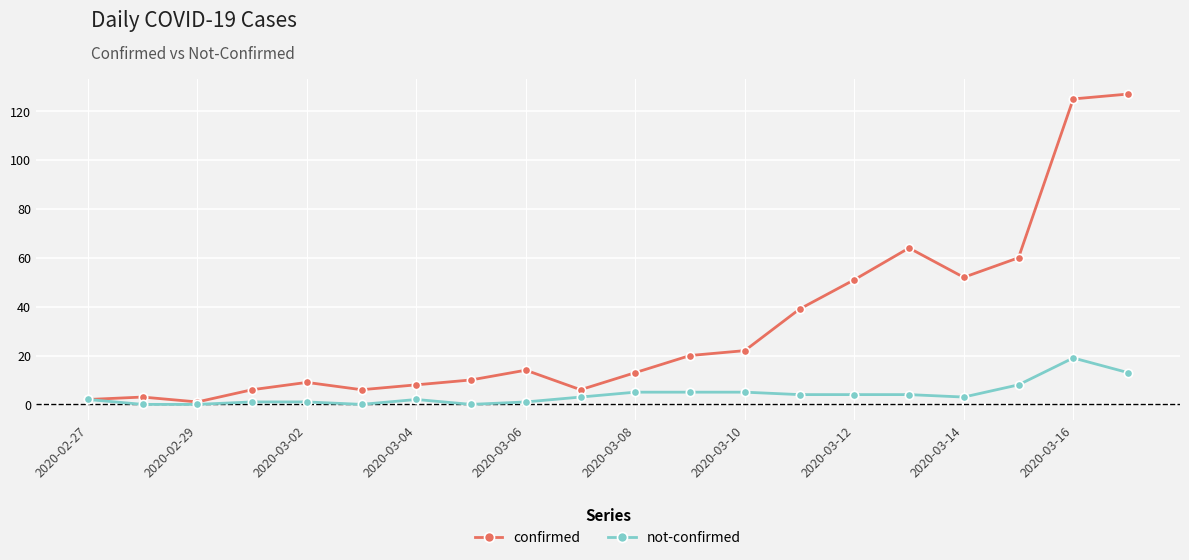

Which series has the widest spread of values?

confirmed